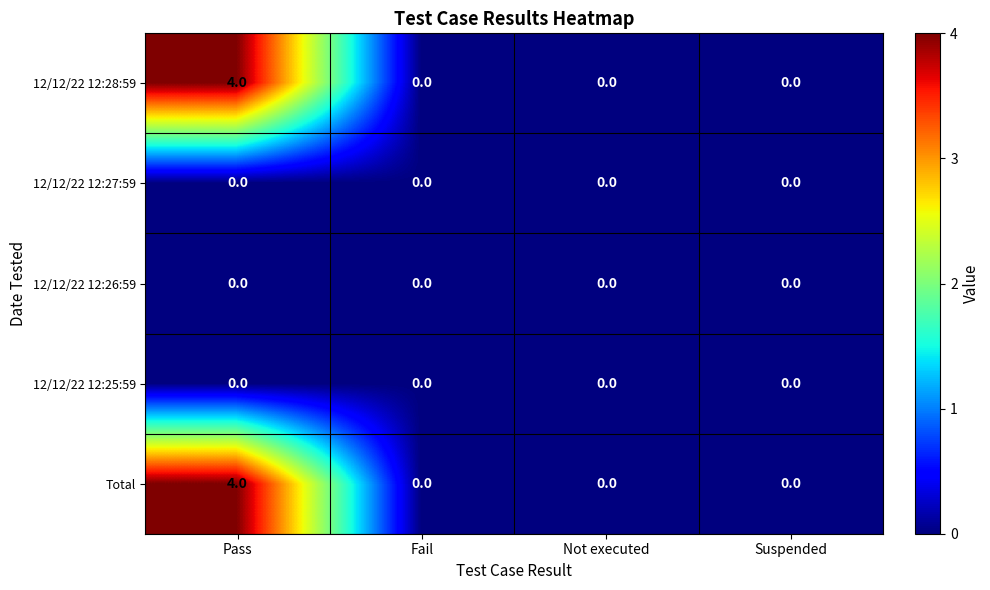

What is the maximum value shown in the chart?

4